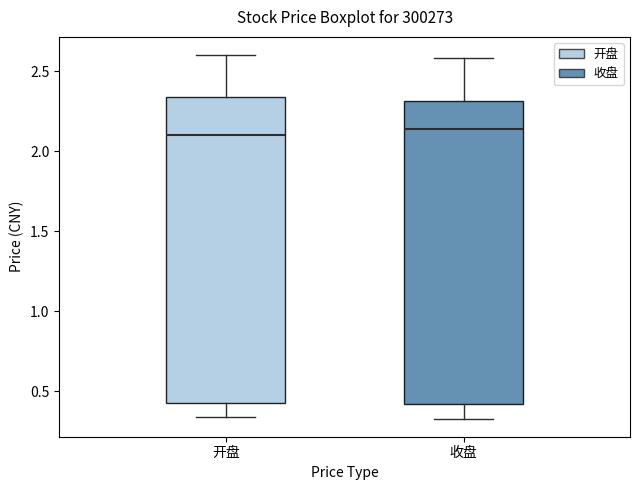

Reading left to right, read every box against the y-axis: the position of its median line, the range the box covers, and the ends of its whiskers. The values are not printed on the chart, so give them approximately, as read against the axis.

开盘: median 2.10, box 0.45 to 2.35, whiskers 0.35 to 2.60
收盘: median 2.15, box 0.40 to 2.30, whiskers 0.35 to 2.60